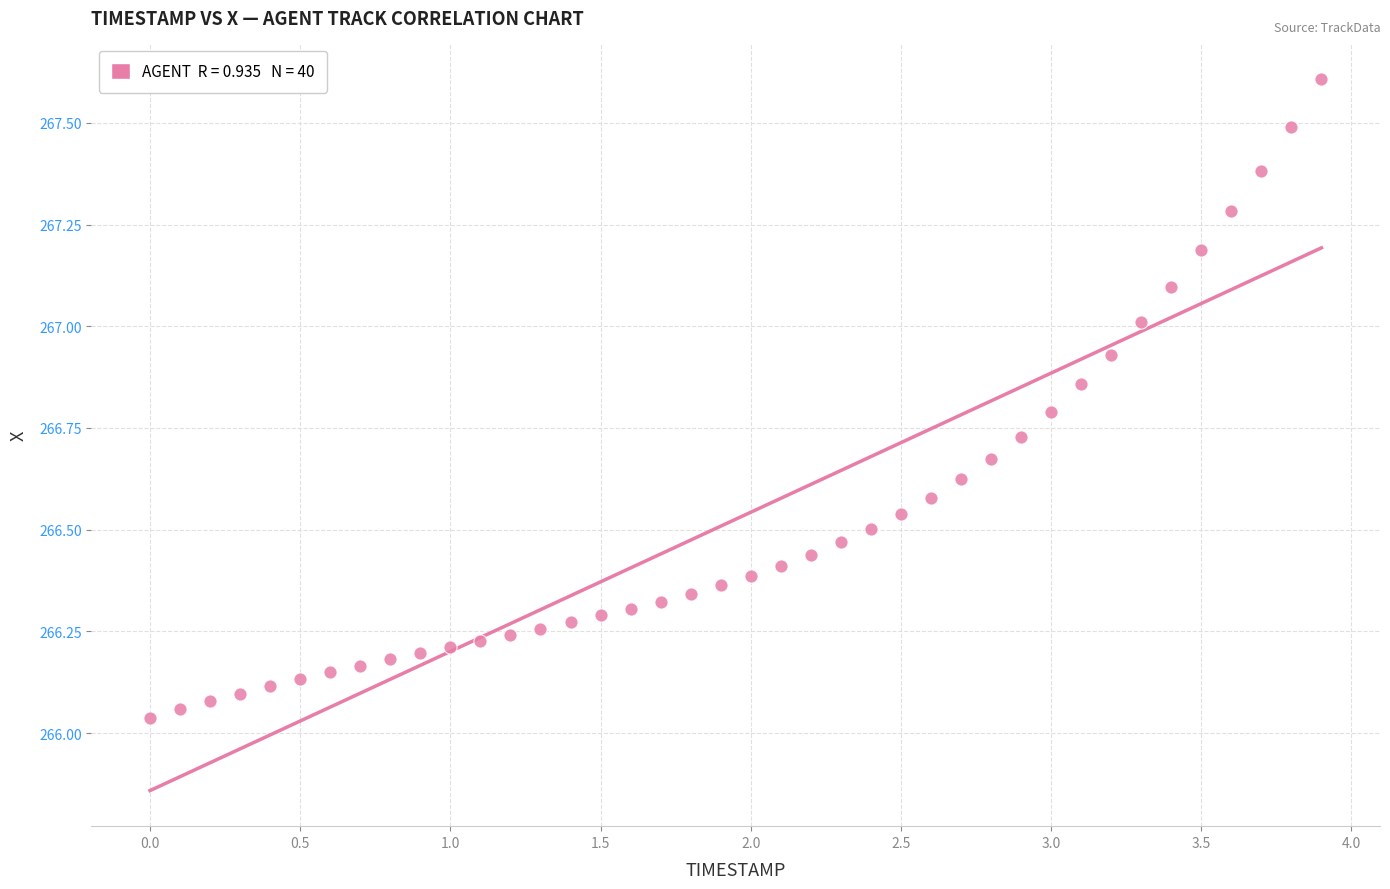

What is the range of X values (max minus min)?

3.9